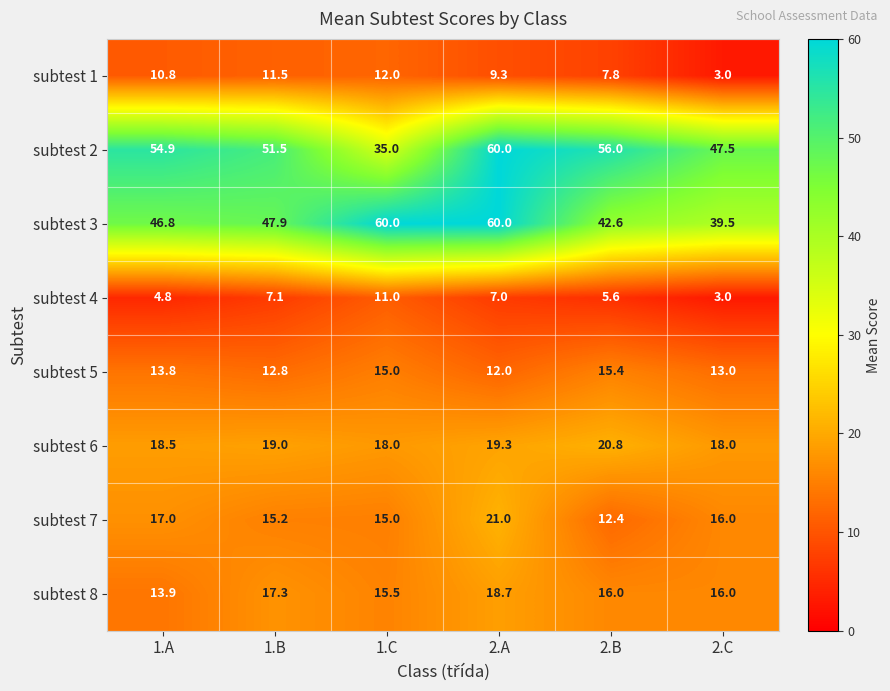

What is the difference between the maximum and minimum values in the subtest 5 series?

3.4